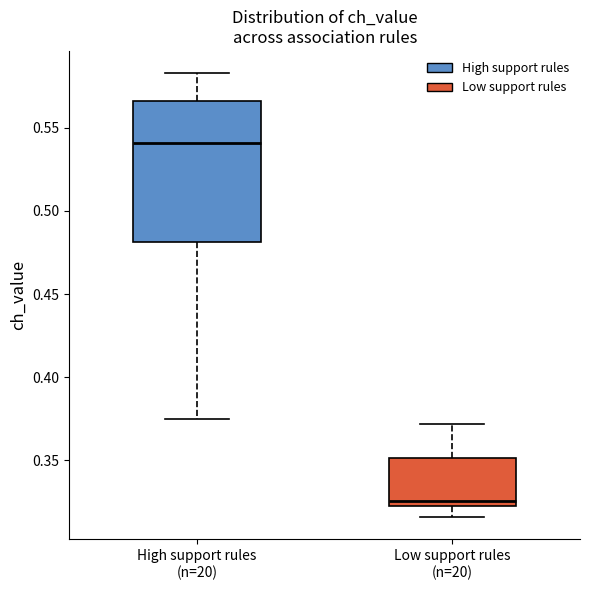

Reading left to right, read every box against the y-axis: the position of its median line, the range the box covers, and the ends of its whiskers. The values are not printed on the chart, so give them approximately, as read against the axis.

High support rules (n=20): median 0.540, box 0.480 to 0.565, whiskers 0.375 to 0.585
Low support rules (n=20): median 0.325, box 0.320 to 0.350, whiskers 0.315 to 0.370